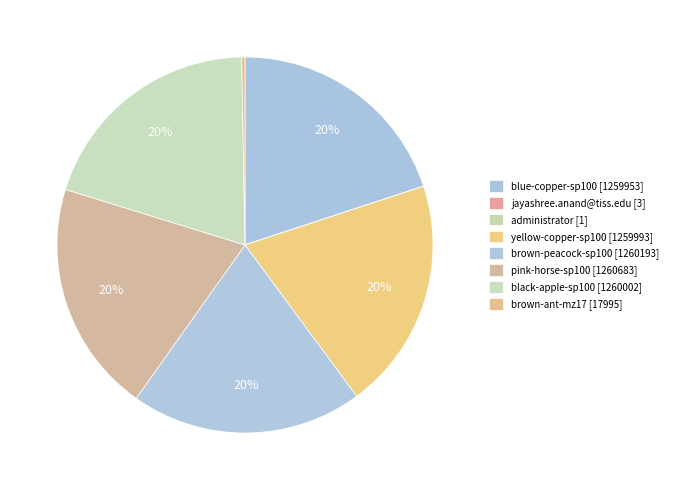

Which slice is the largest?

pink-horse-sp100